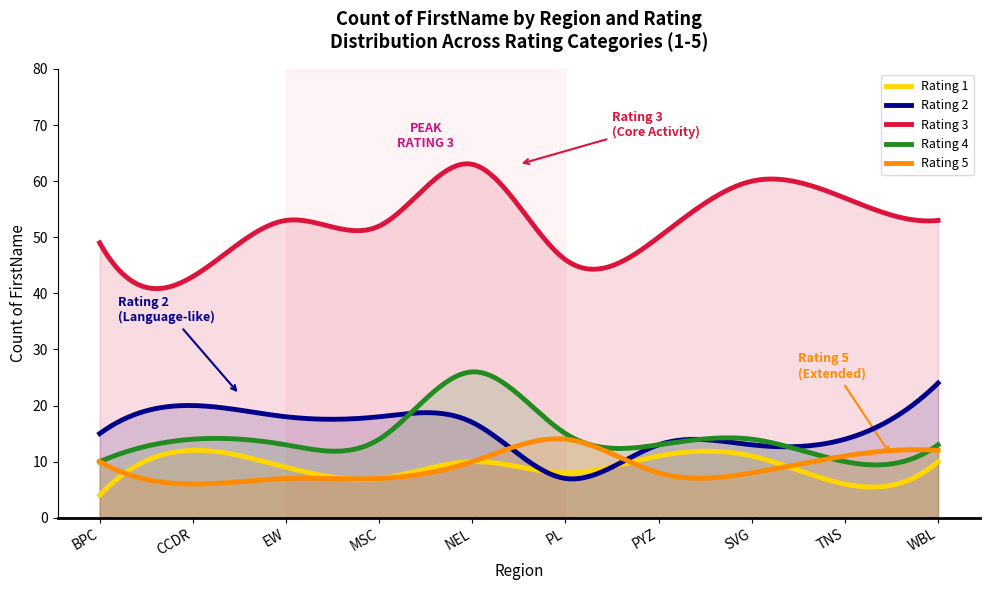

True or false: 3 and 2 cross at least once.

False